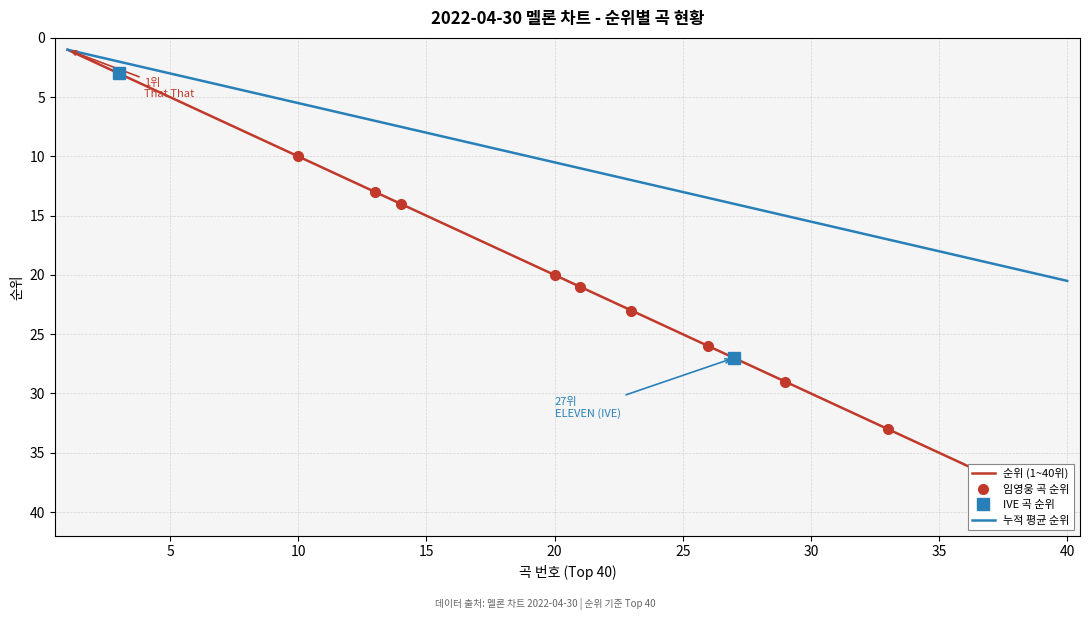

What is the minimum value for 임영웅 곡 순위?

10